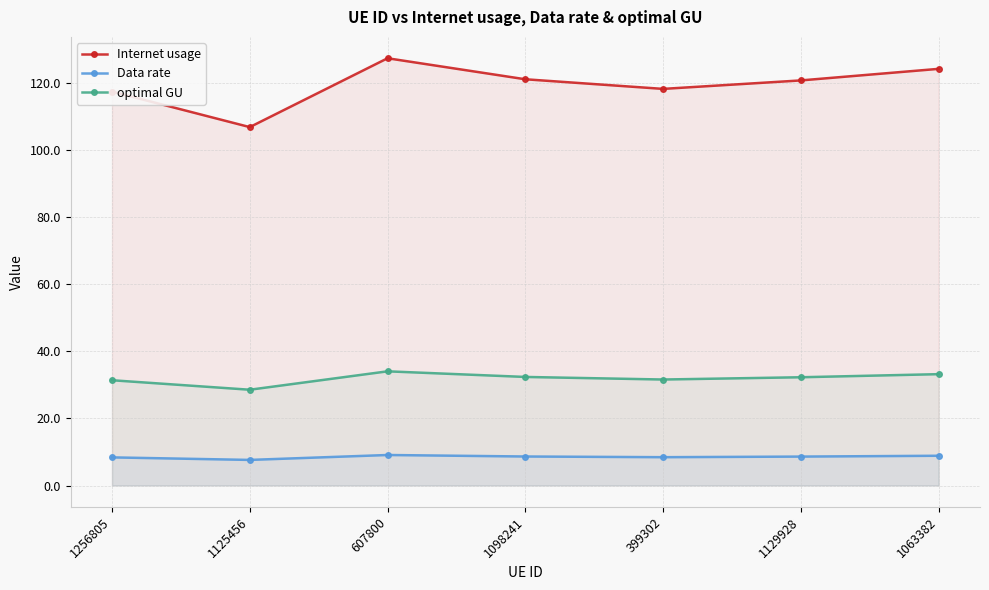

Reading right to left, extract all data points from this chart.

Internet usage: 1063382=124.3	1129928=120.9	399302=118.4	1098241=121.2	607800=127.5	1125456=107.0	1256805=117.5
Data rate: 1063382=8.9	1129928=8.6	399302=8.5	1098241=8.7	607800=9.1	1125456=7.6	1256805=8.4
optimal GU: 1063382=33.2	1129928=32.3	399302=31.6	1098241=32.4	607800=34.1	1125456=28.6	1256805=31.4